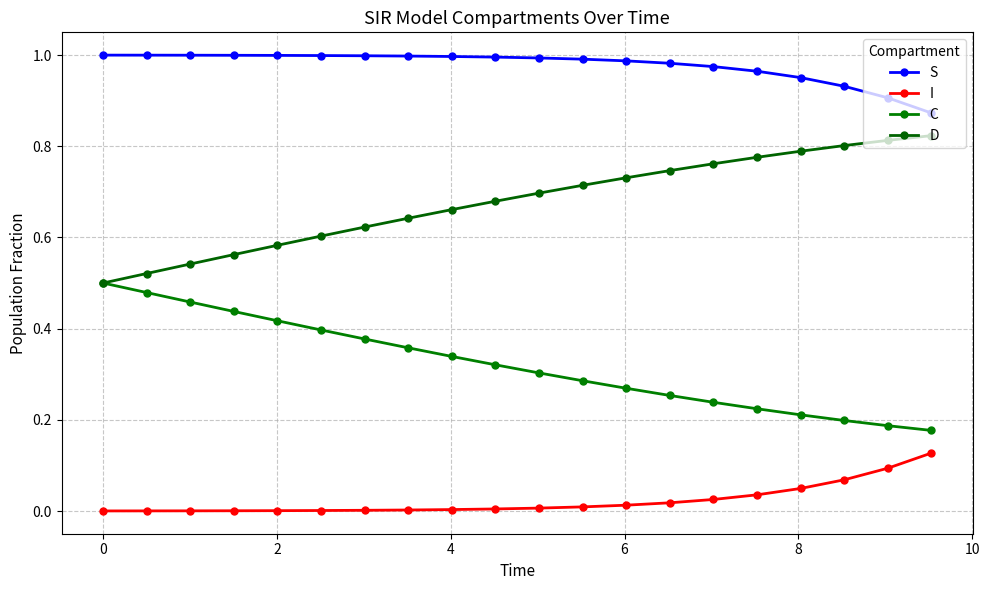

Does the chart have visible grid lines?

Yes